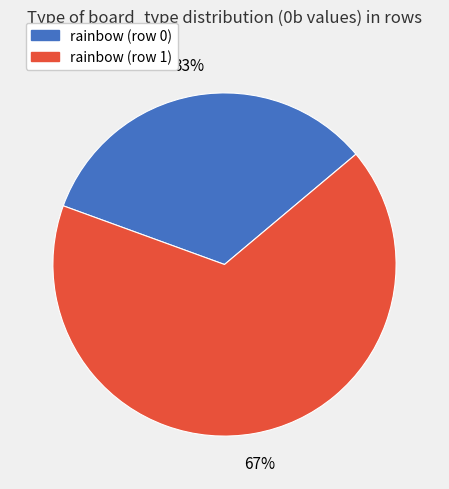

To the nearest percent, what is the combined percentage of rainbow (row 0) and rainbow (row 1)?

100%